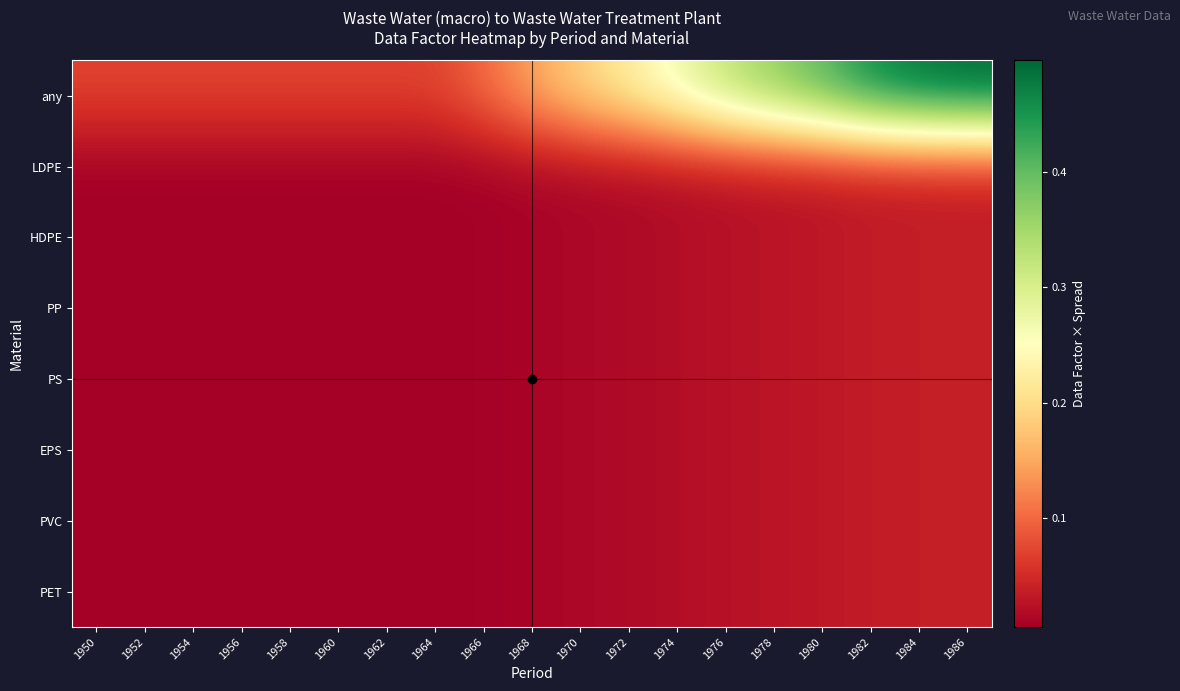

List the series in order of their peak value, lowest first.

LDPE, HDPE, PP, PS, EPS, PVC, PET, any